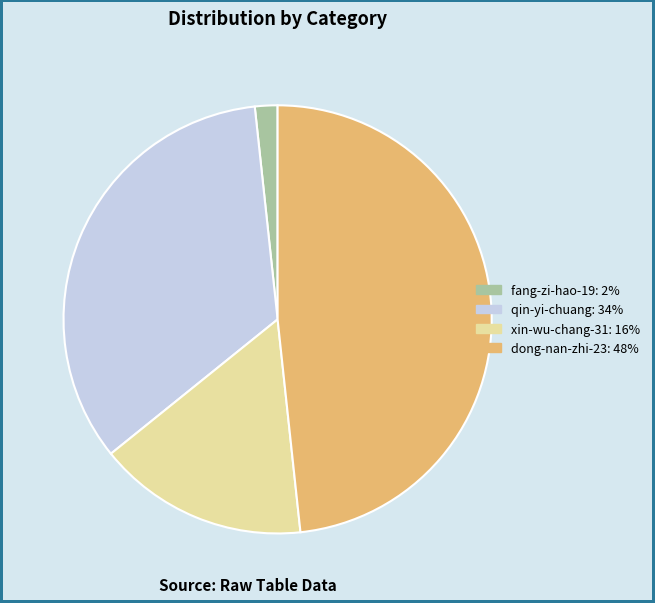

Does xin-wu-chang-31 represent more than half of the total?

No